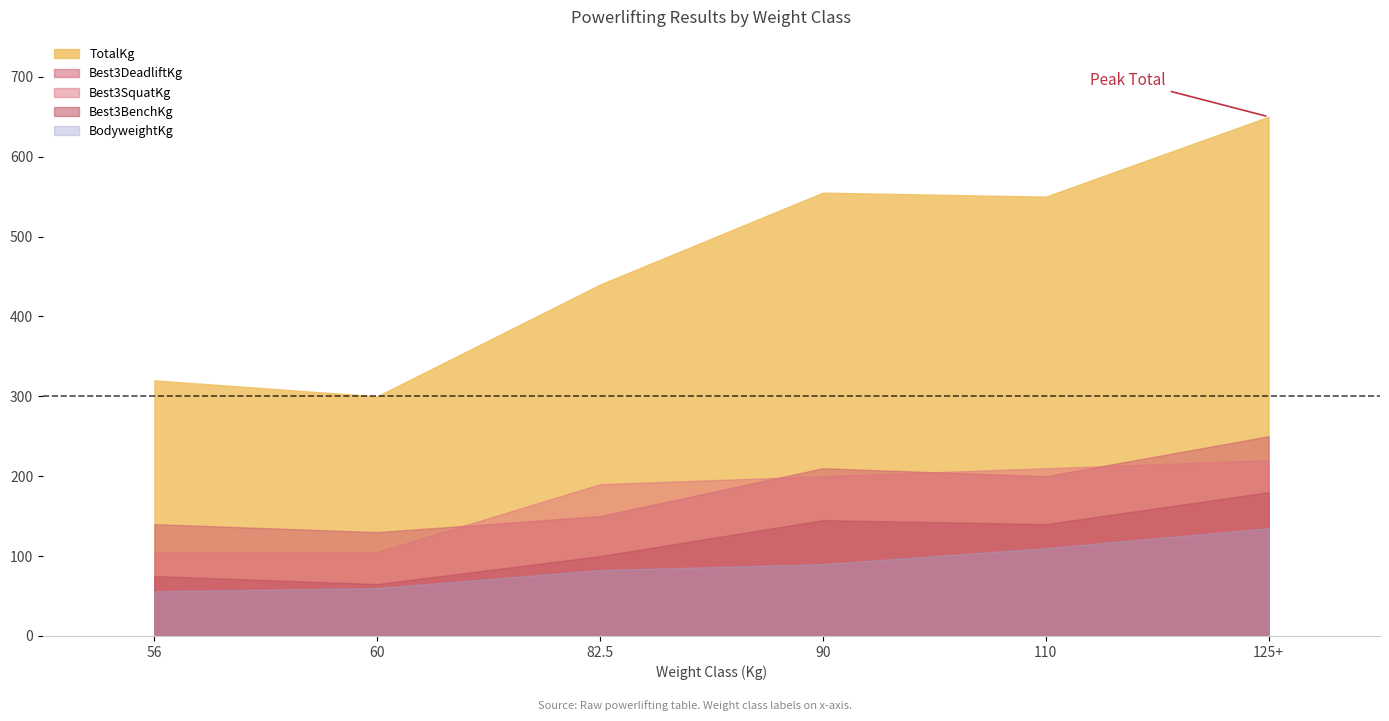

Which series has the largest range (max minus min)?

TotalKg